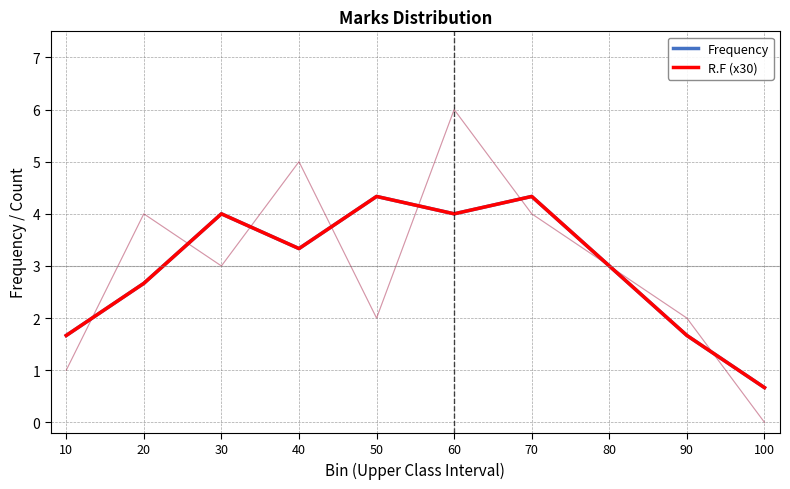

How many categories are shown in the chart?

10